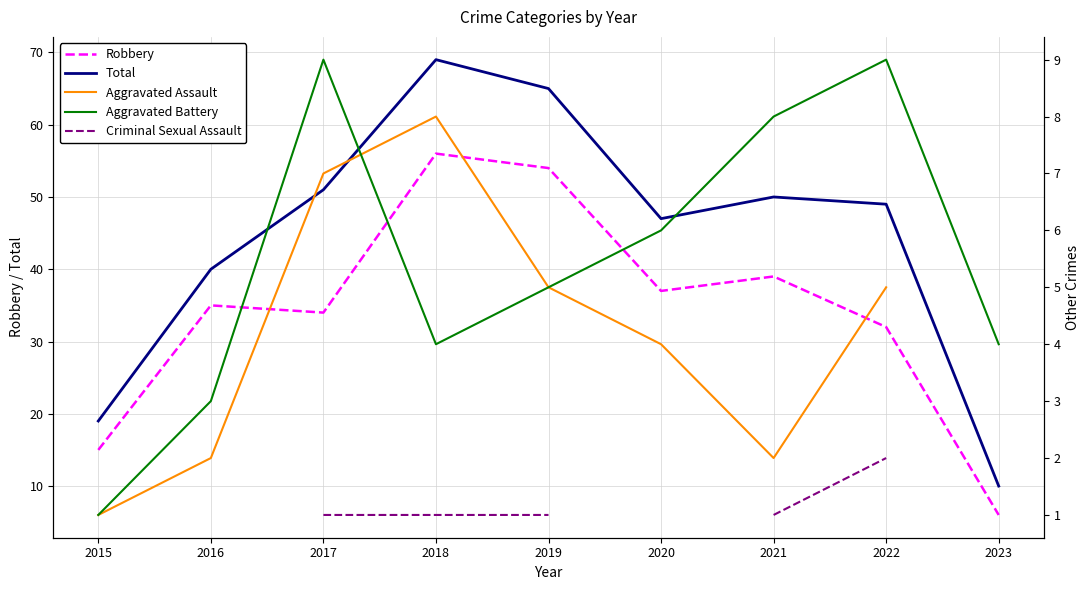

How many lines are shown in the chart?

5